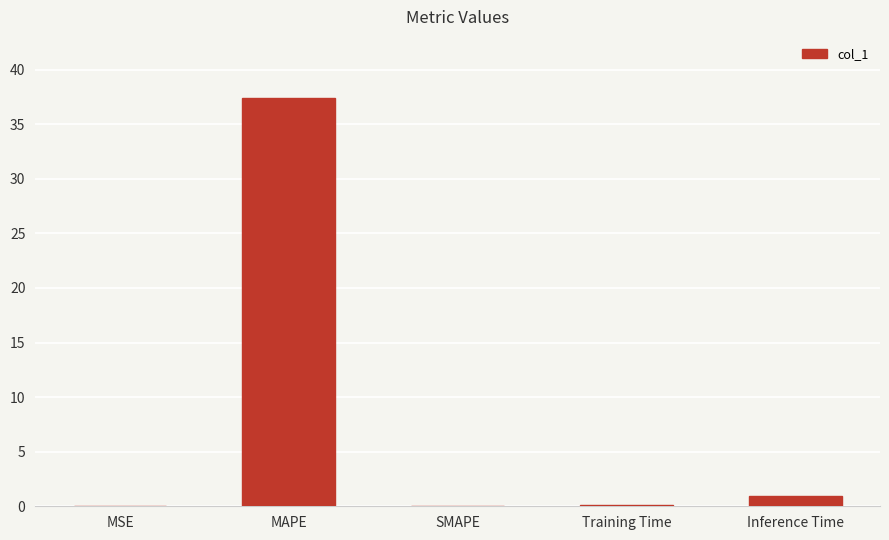

Count the number of categories in the chart.

5